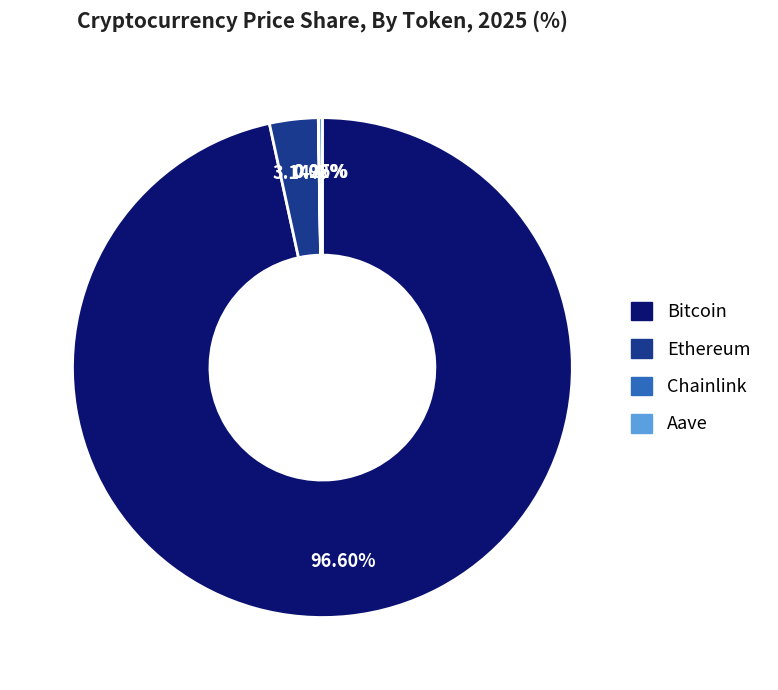

Which slice is the largest?

Bitcoin